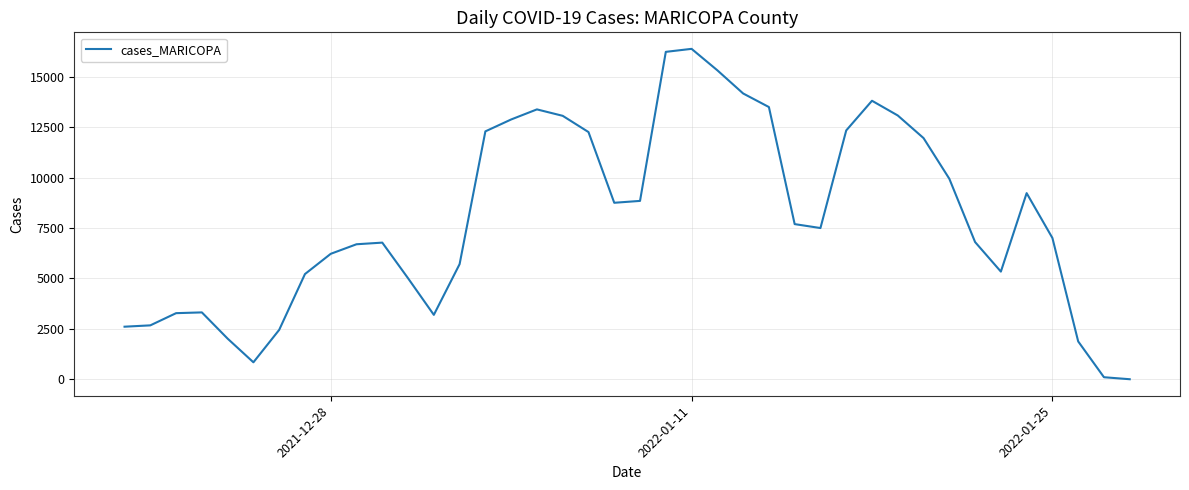

What is the smallest value displayed?

2